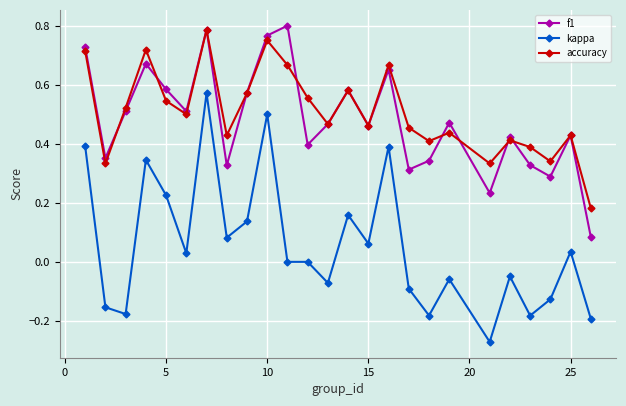

True or false: kappa has more than 1 interior local peaks.

True